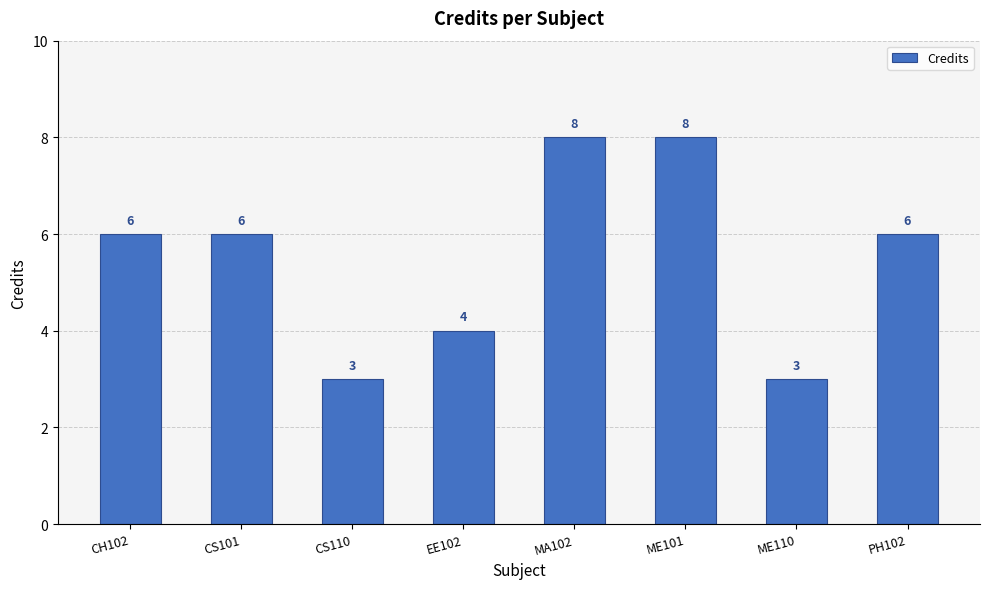

What is the approximate value at CH102?

6